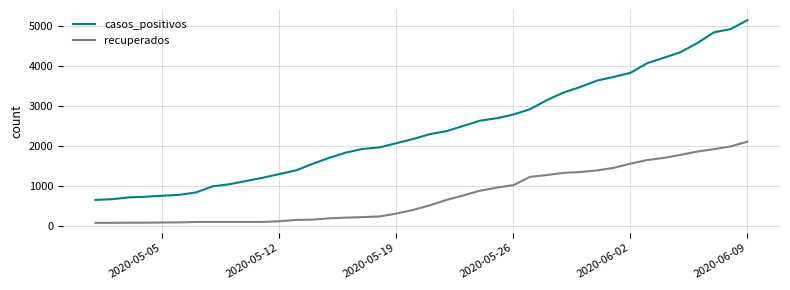

What are all the series names shown in the legend?

casos_positivos, recuperados